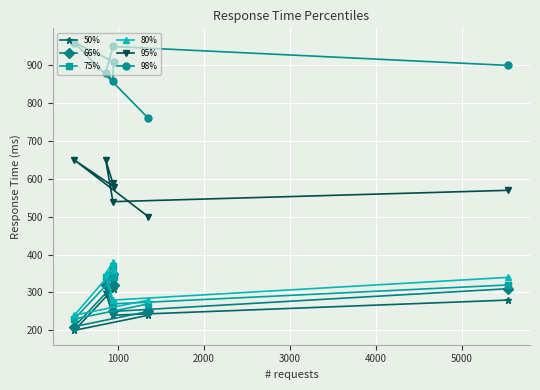

Reading left to right, extract all data points from this chart.

50%: 200	300	330	240	310	240	280
66%: 210	320	350	250	320	250	310
75%: 230	340	370	270	340	270	320
80%: 240	350	380	280	360	280	340
95%: 650	650	590	540	580	500	570
98%: 960	880	860	950	910	760	900